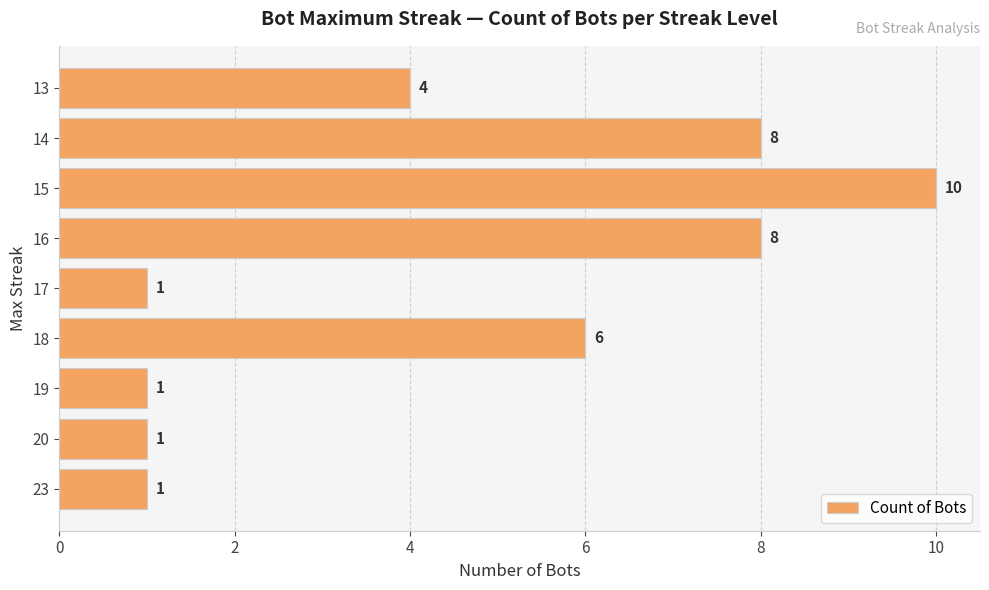

At which category does the chart reach its peak across all series?

15